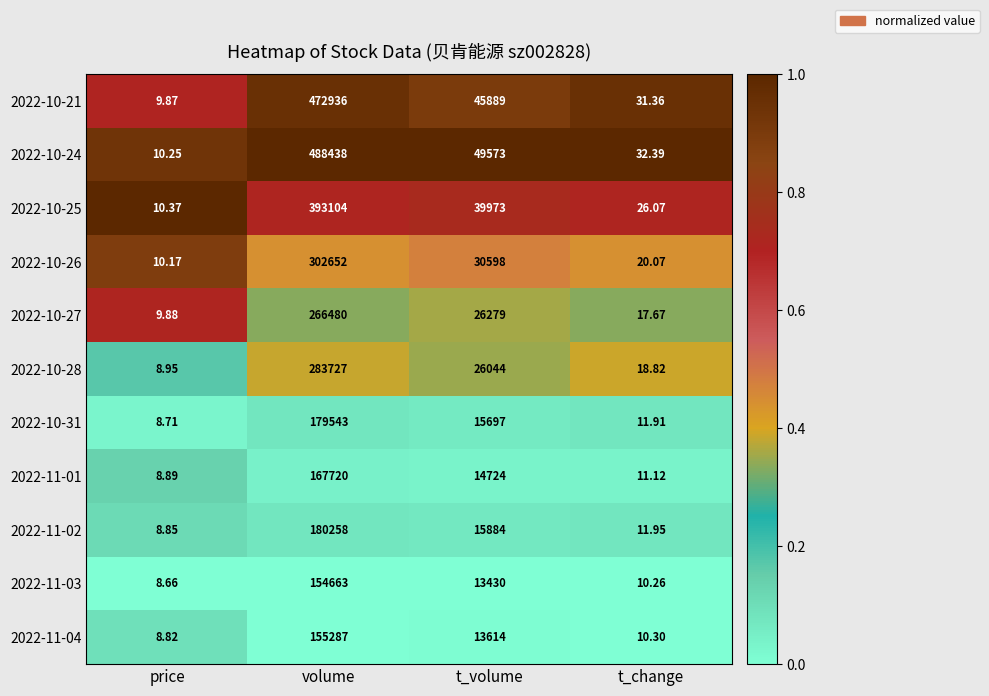

Where does the 2022-11-03 series first go above 13430?

volume